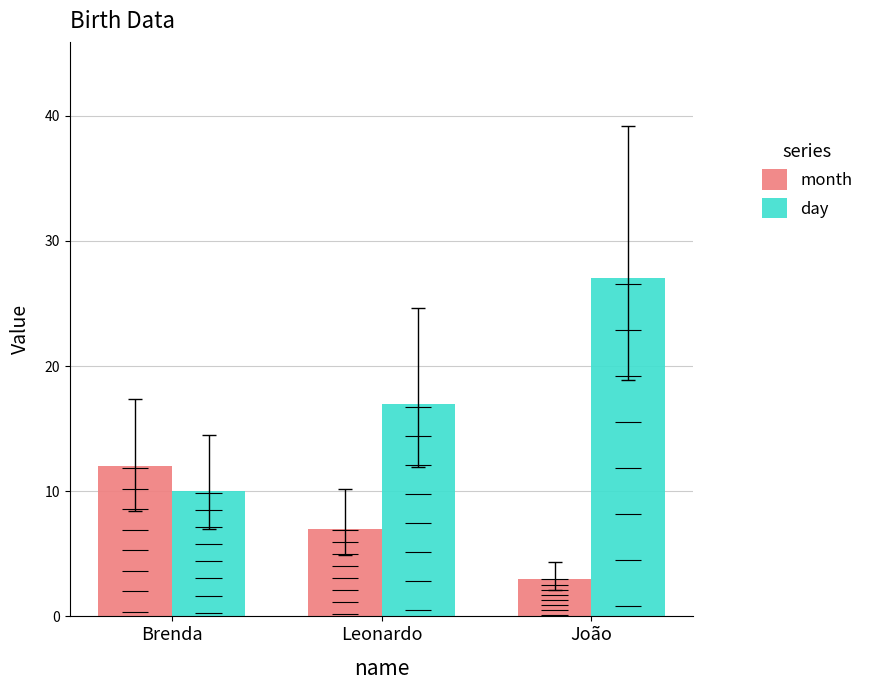

What value does the month series have at João?

3